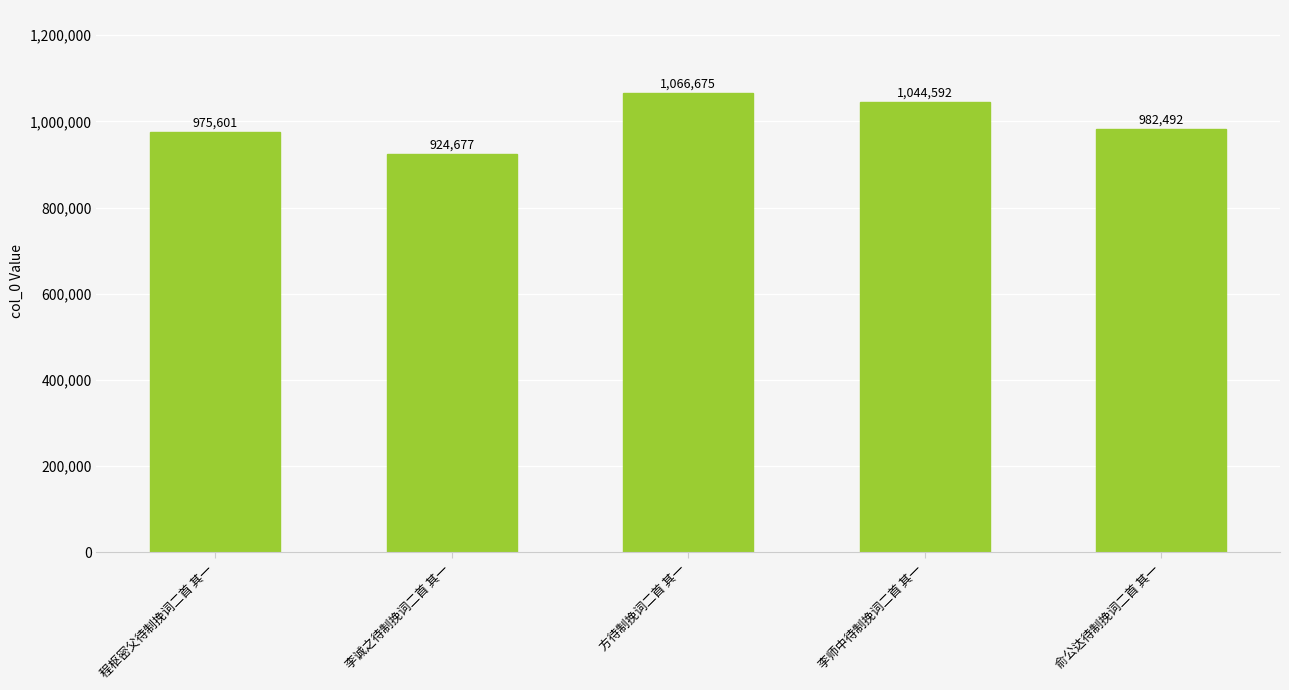

Are the bars horizontal?

No